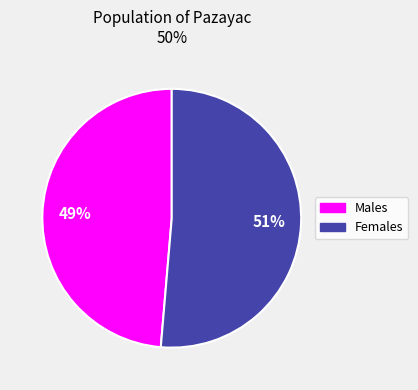

Do Males and Females together represent more than half of the pie?

Yes